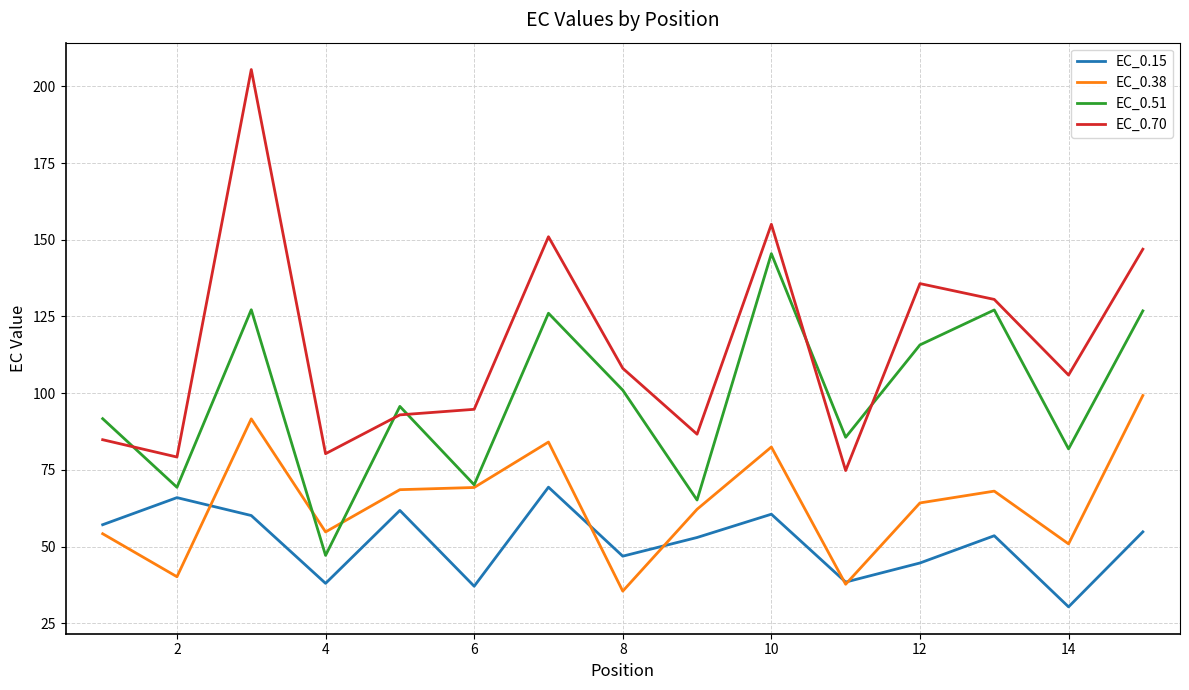

List the series in order of their peak value, highest first.

EC_0.70, EC_0.51, EC_0.38, EC_0.15